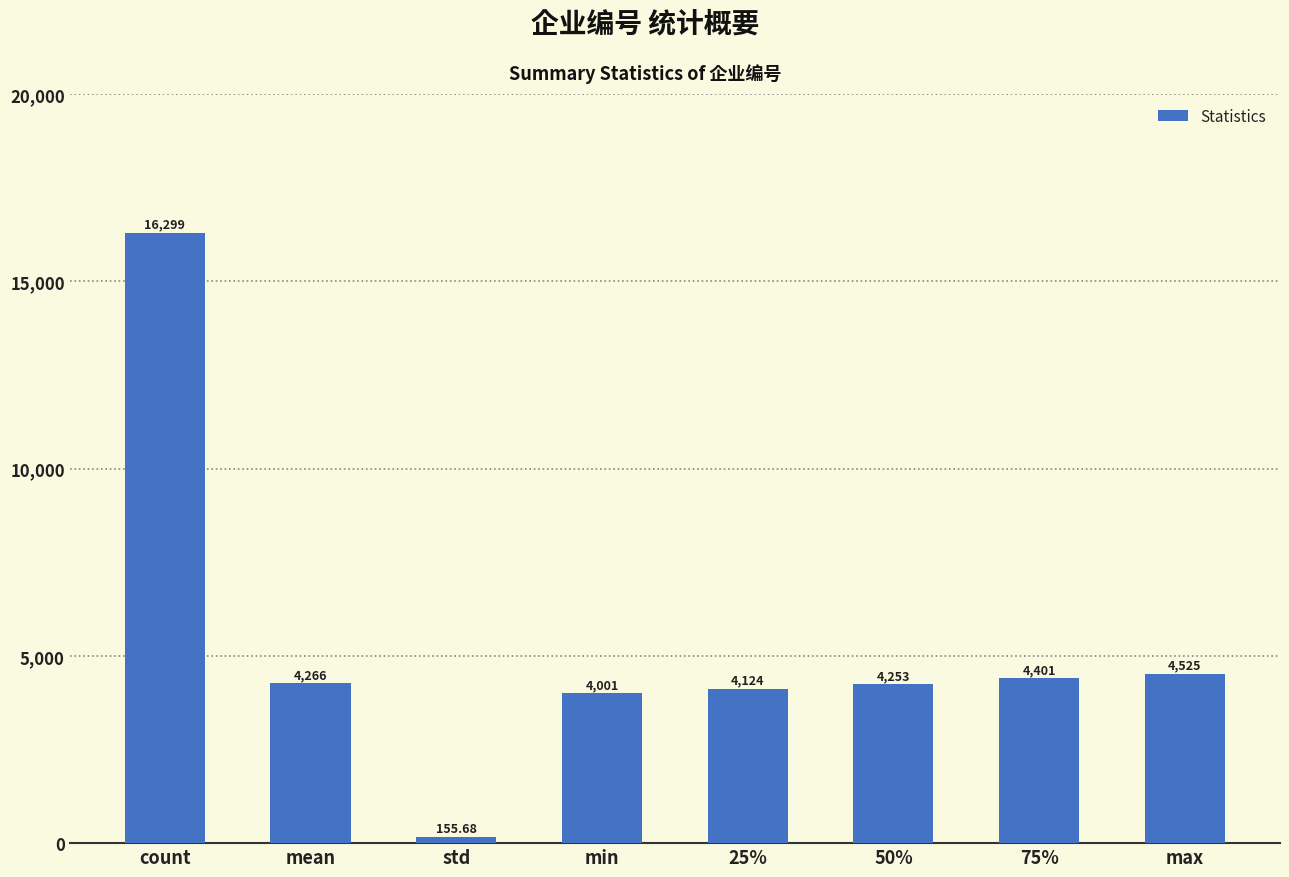

Which category has the lowest value across all series?

std